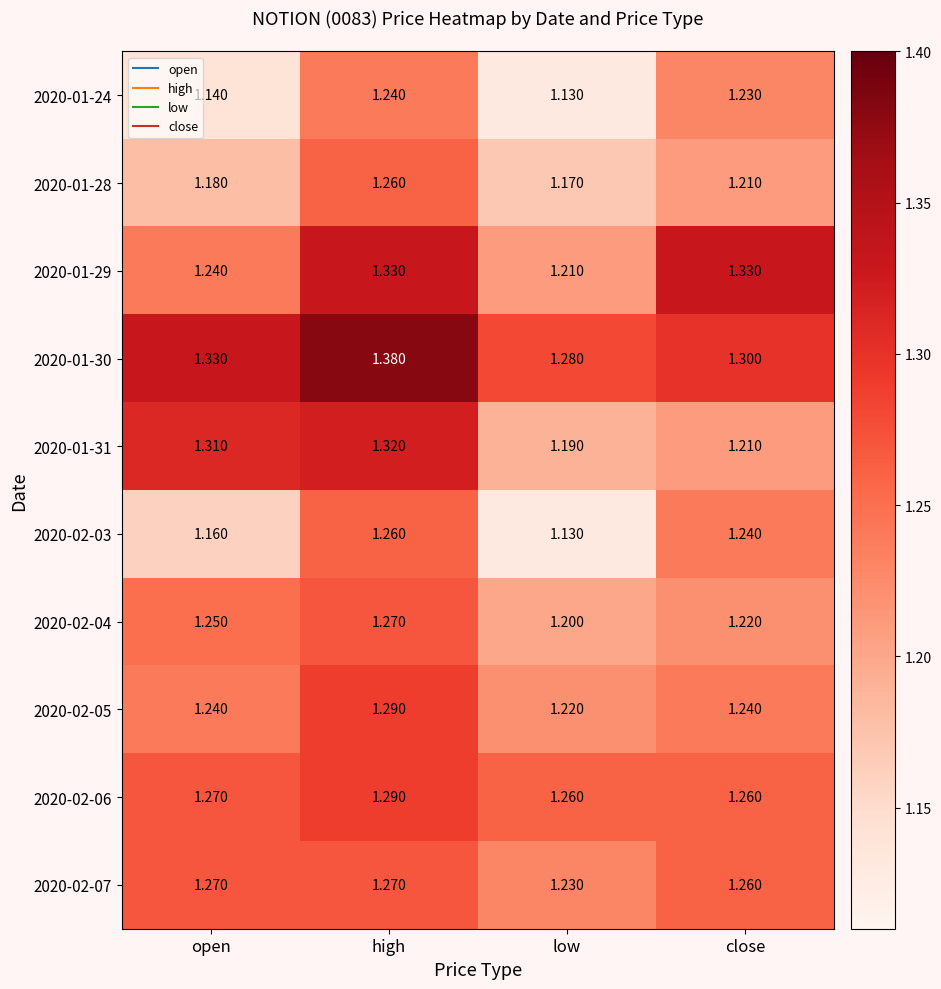

List the labels in order of 2020-02-03 value, smallest first.

low, open, close, high